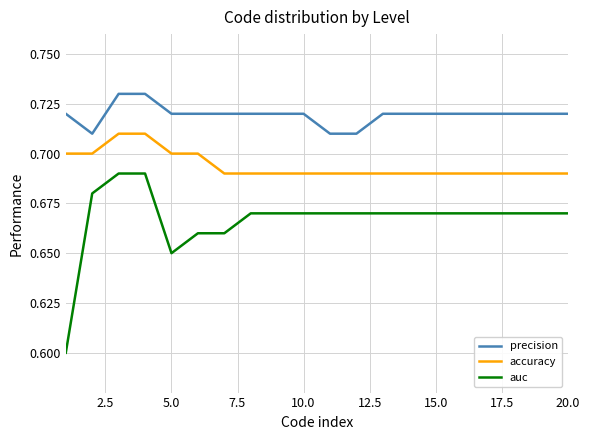

True or false: precision and auc cross at least once.

False